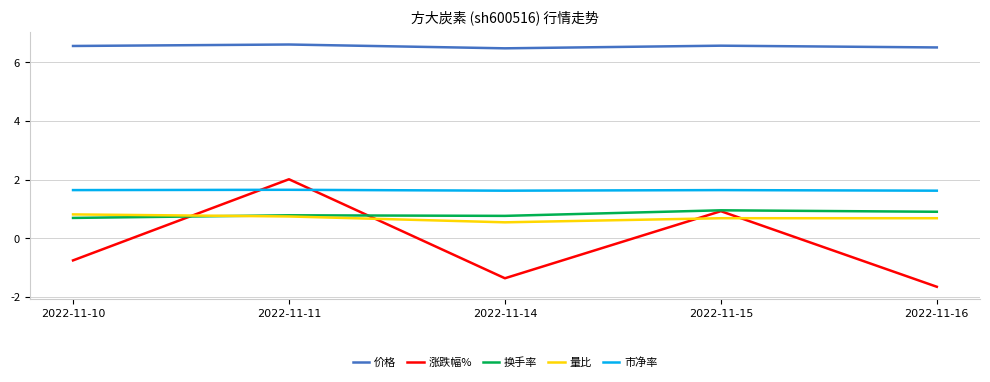

Does the chart have visible grid lines?

Yes